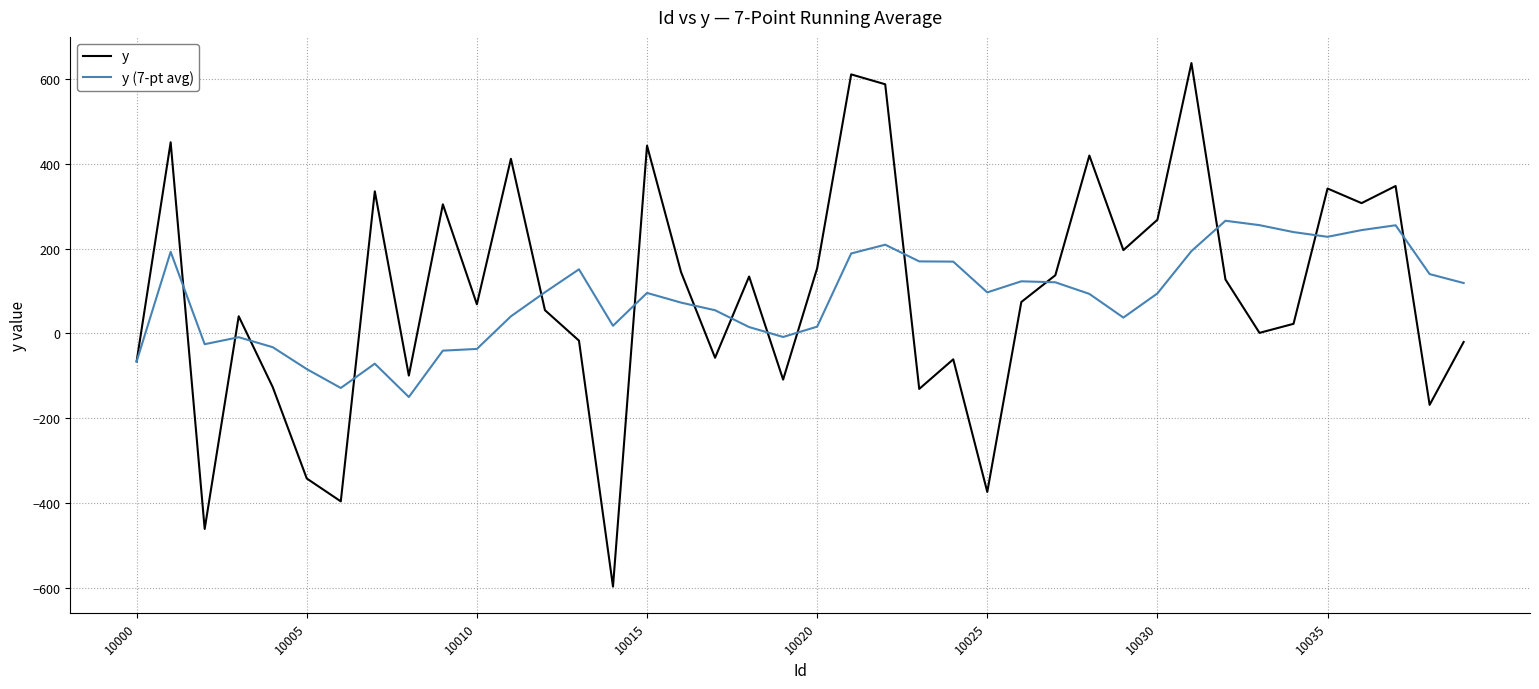

What is the greatest value displayed?

638.5